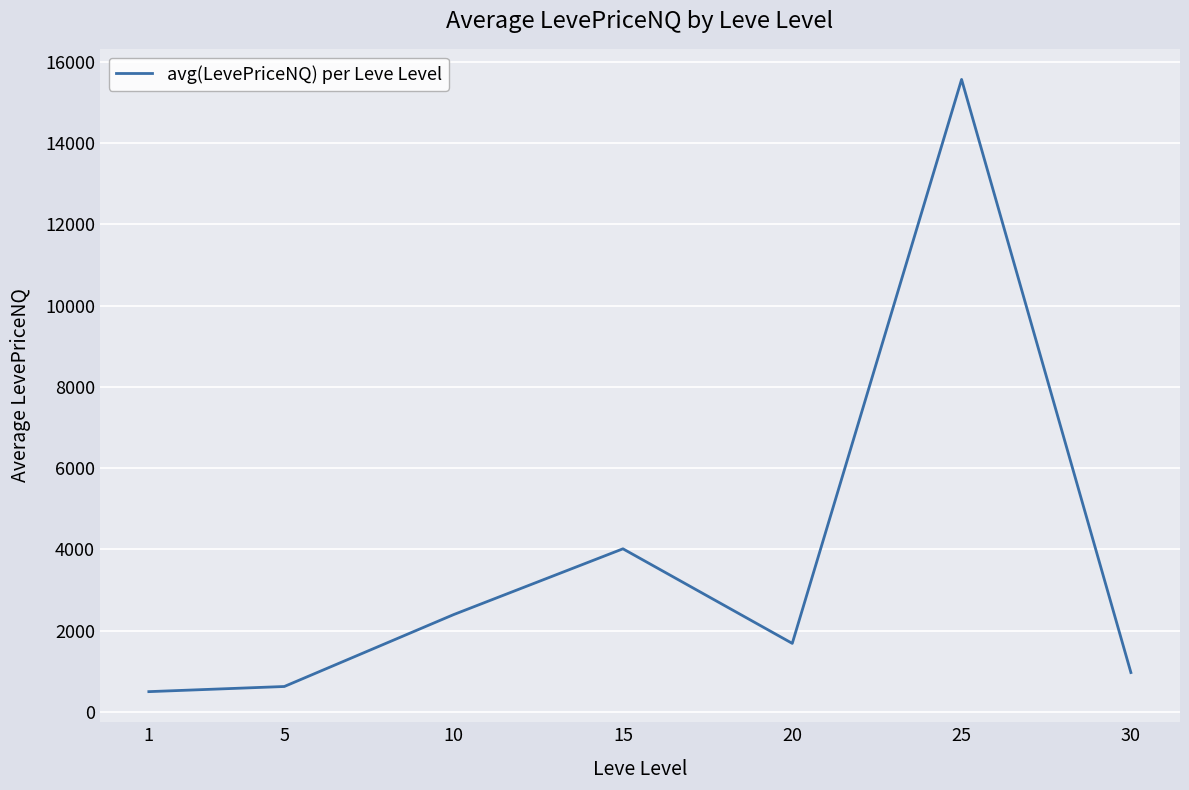

Which has a higher value, 20 or 1?

20